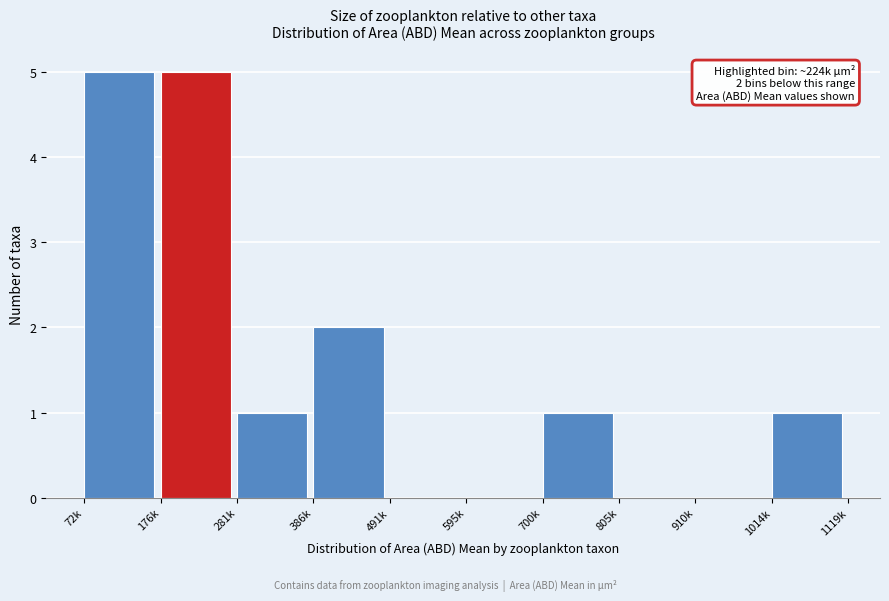

Reading right to left, list all the values displayed in this chart.

1014k=1	910k=0	805k=0	700k=1	595k=0	491k=0	386k=2	281k=1	176k=5	72k=5